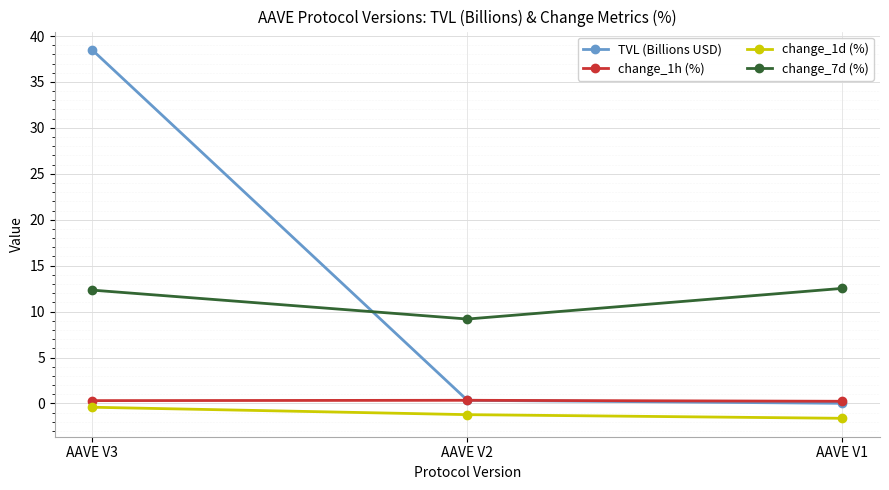

What is the maximum value for change_7d (%)?

12.5